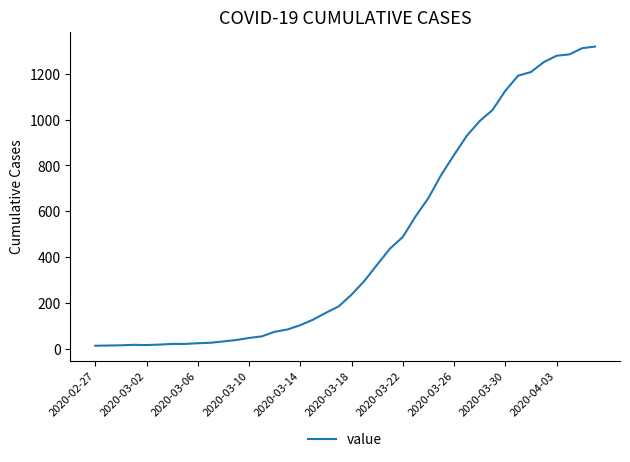

What is the greatest value displayed?

1319